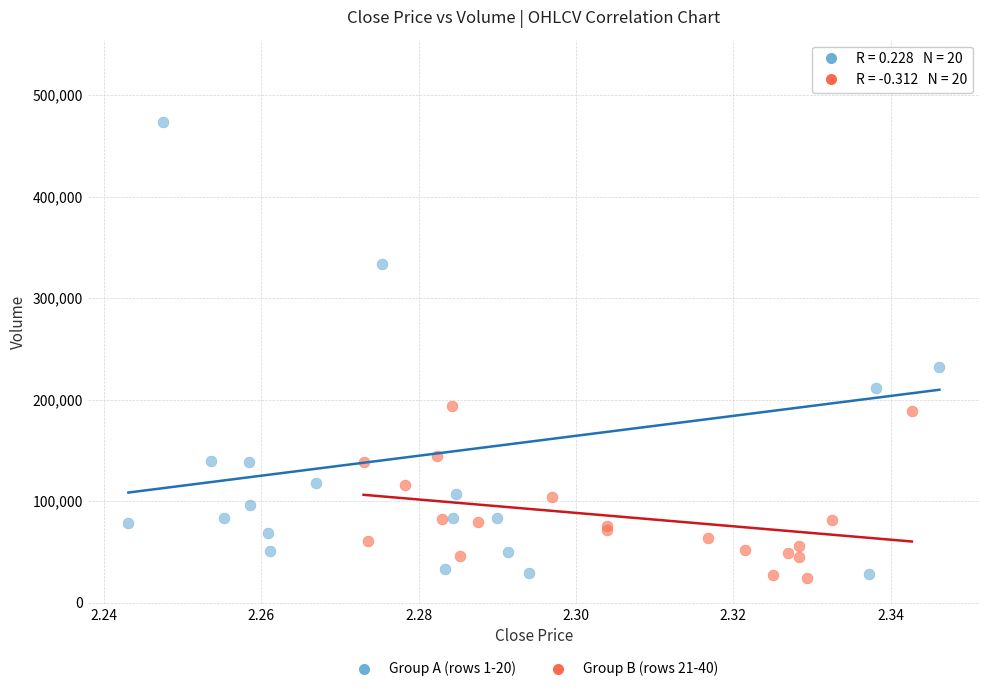

Which series reaches the maximum Y coordinate?

Group A (rows 1-20)